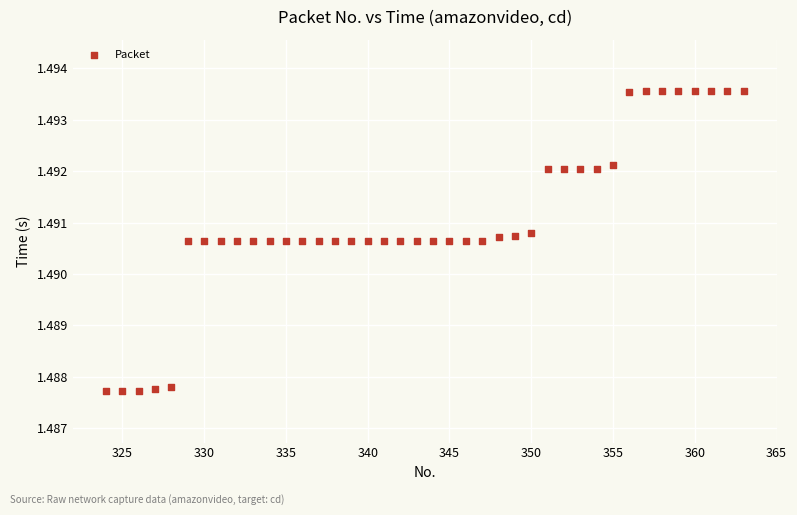

What is the range of X values (max minus min)?

39.0